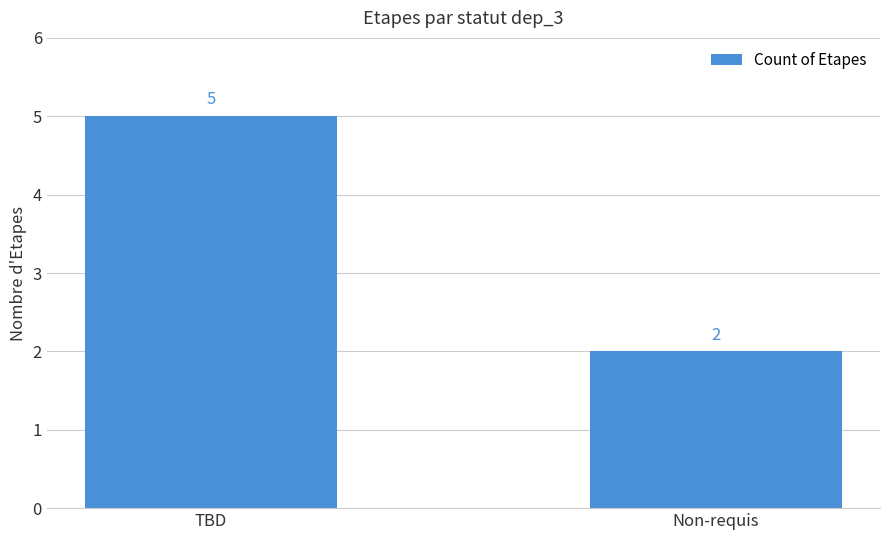

What is the sum of all values?

7